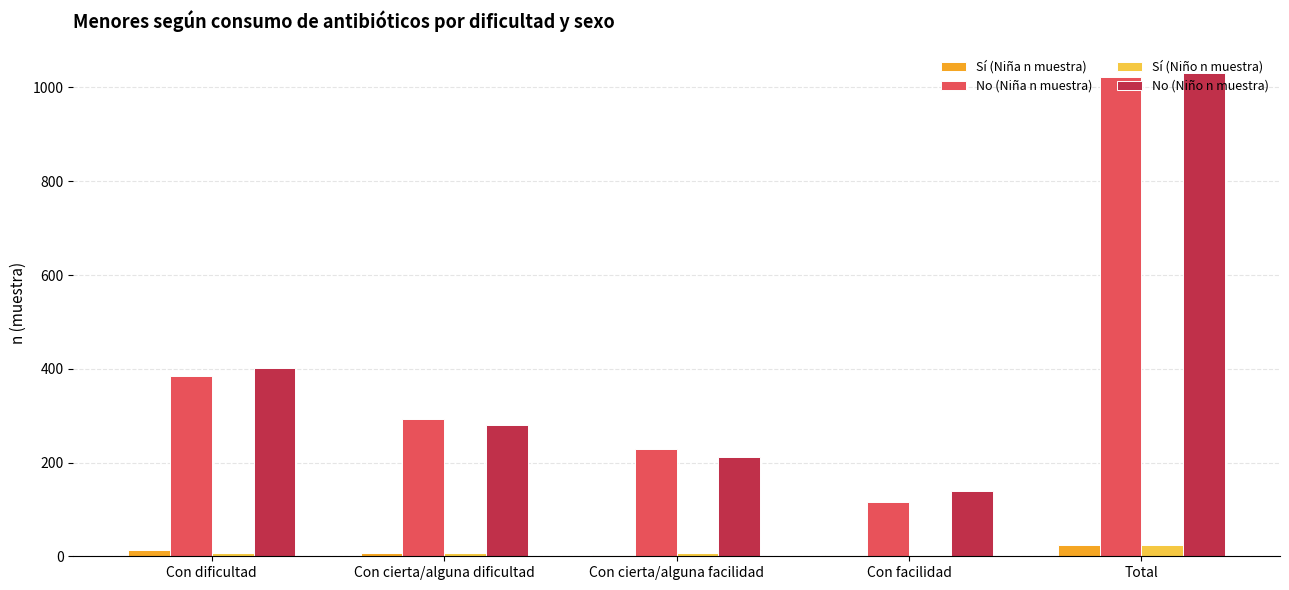

Count the number of data series in this chart.

4